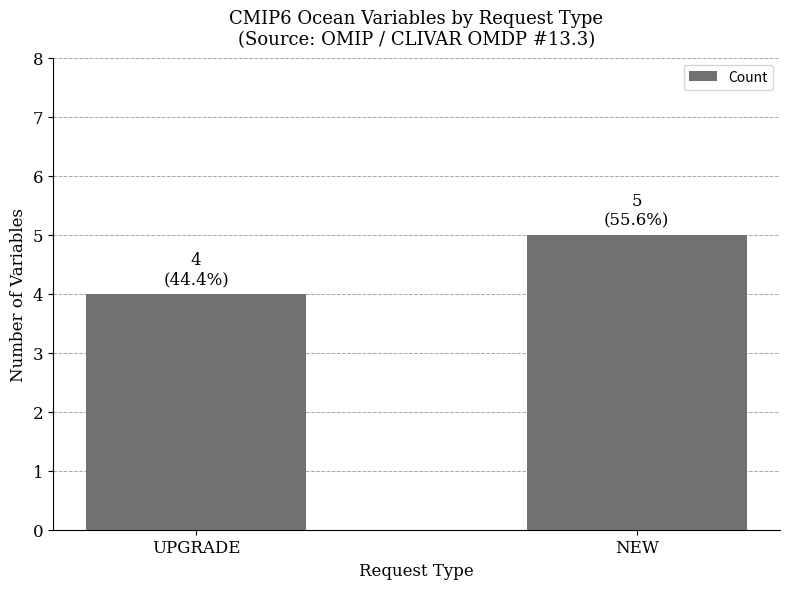

What is the sum of the values at UPGRADE and NEW?

9